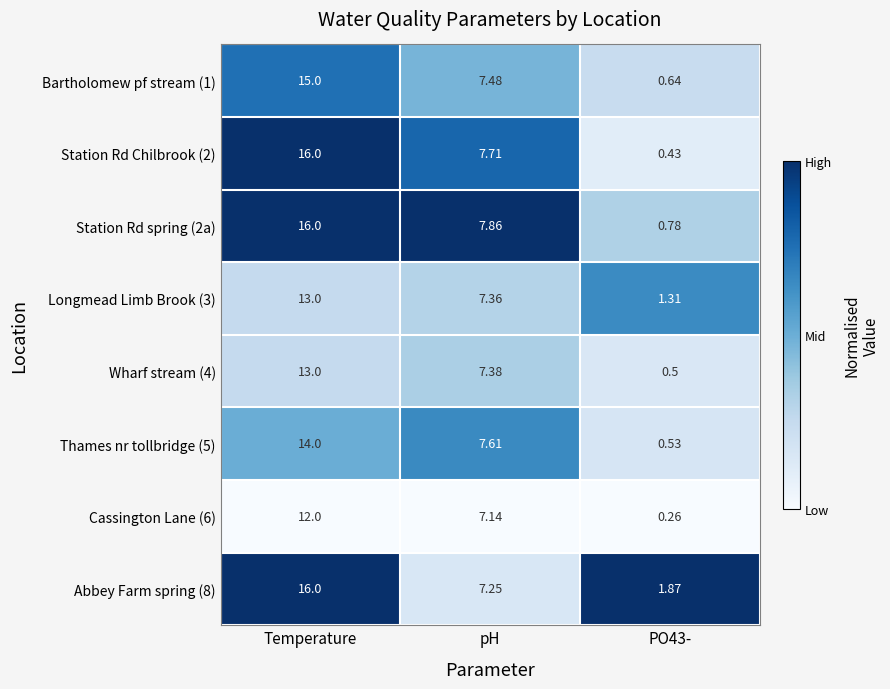

Where is Abbey Farm spring (8) nearest to the value 8?

pH